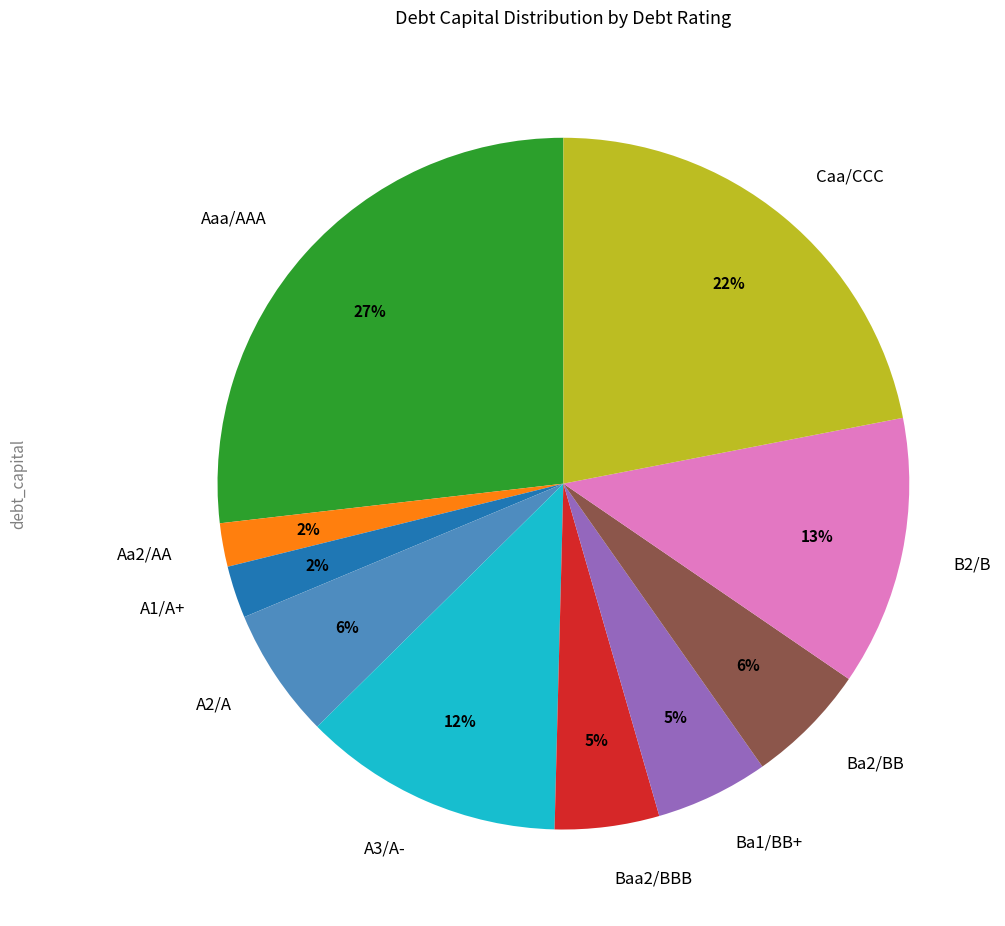

The A2/A slice represents 16% of the pie. True or false?

False